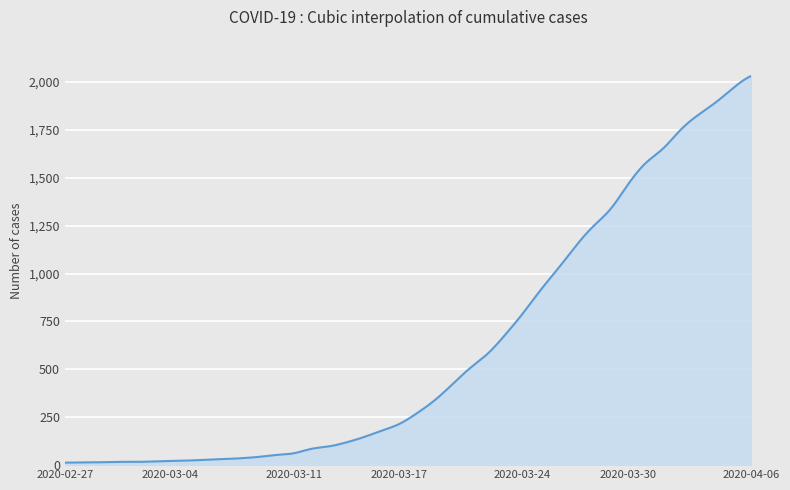

How many distinct data groups are displayed?

1